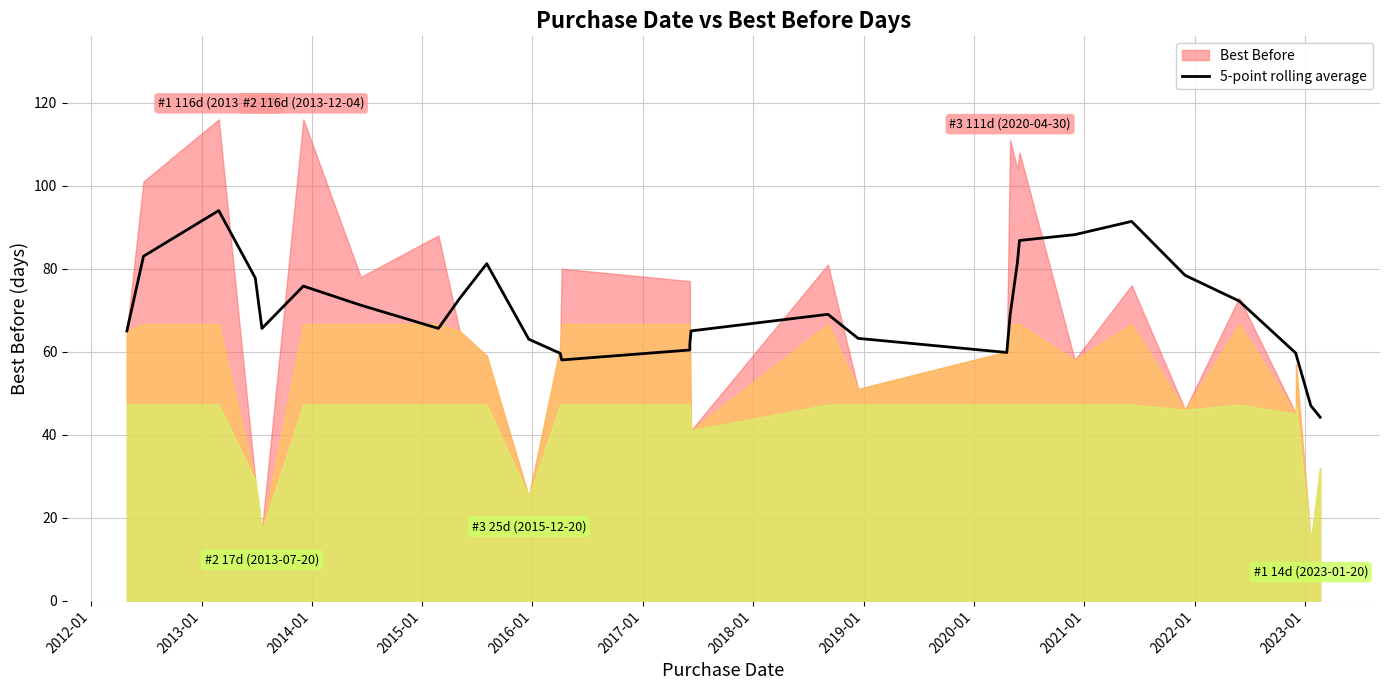

At which label does the data first exceed 68?

2012-01